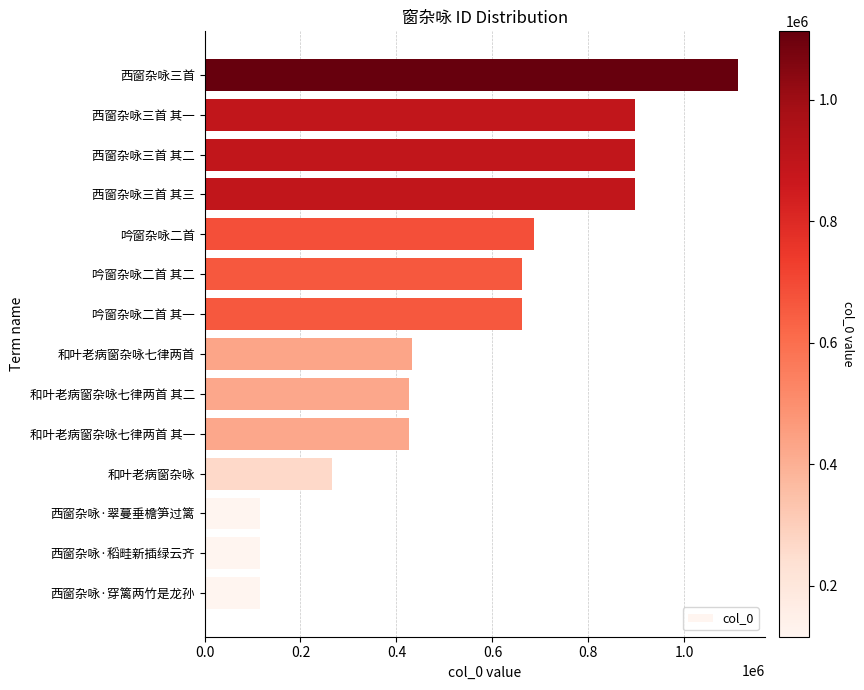

Read the value at 吟窗杂咏二首.

686531